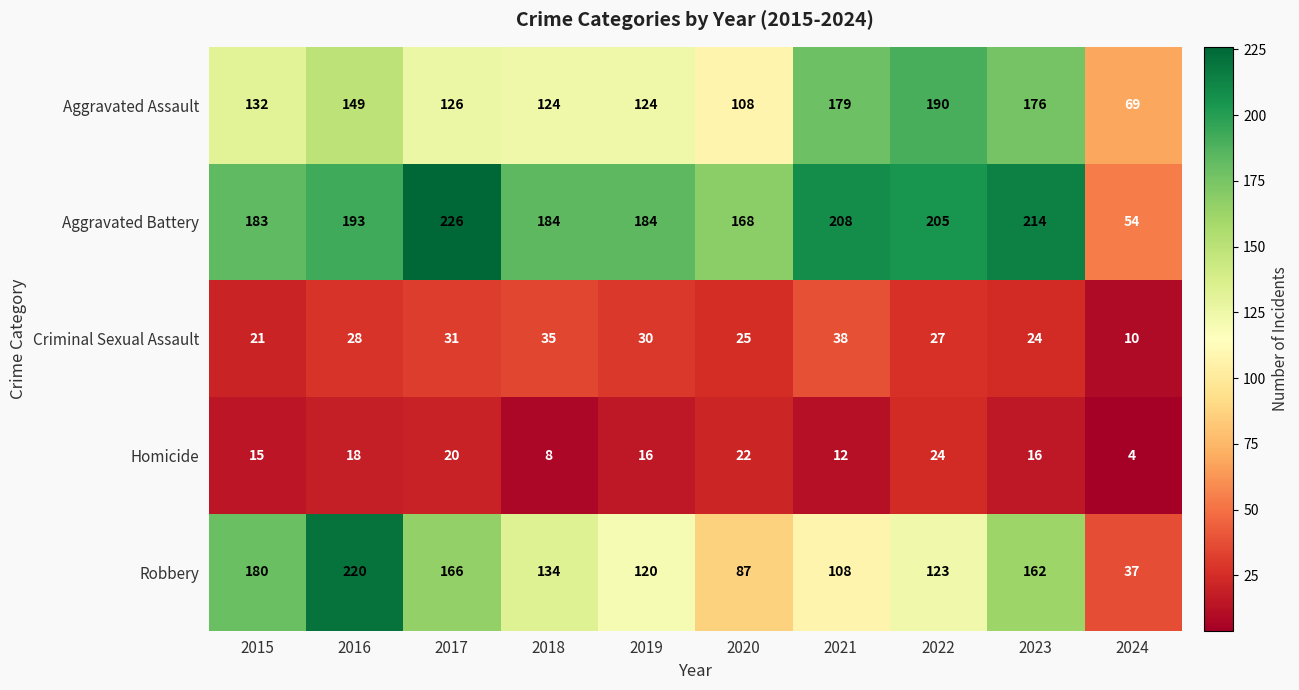

Where does the Robbery series first go above 134?

2015